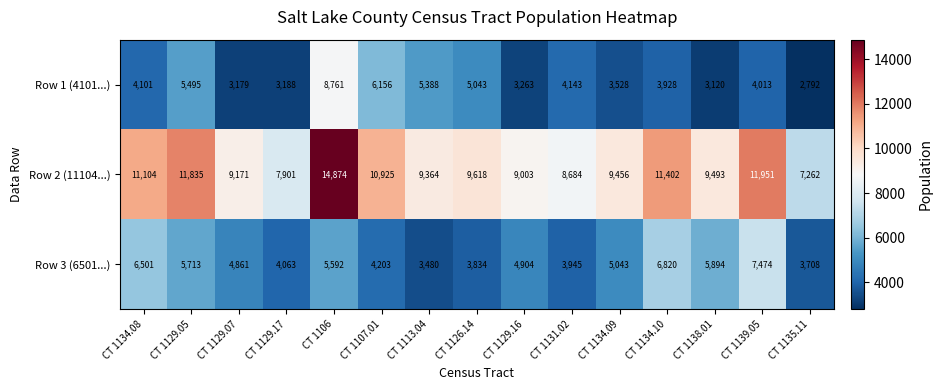

Where does the Row 3 (6501...) series first go above 4904?

CT 1134.08